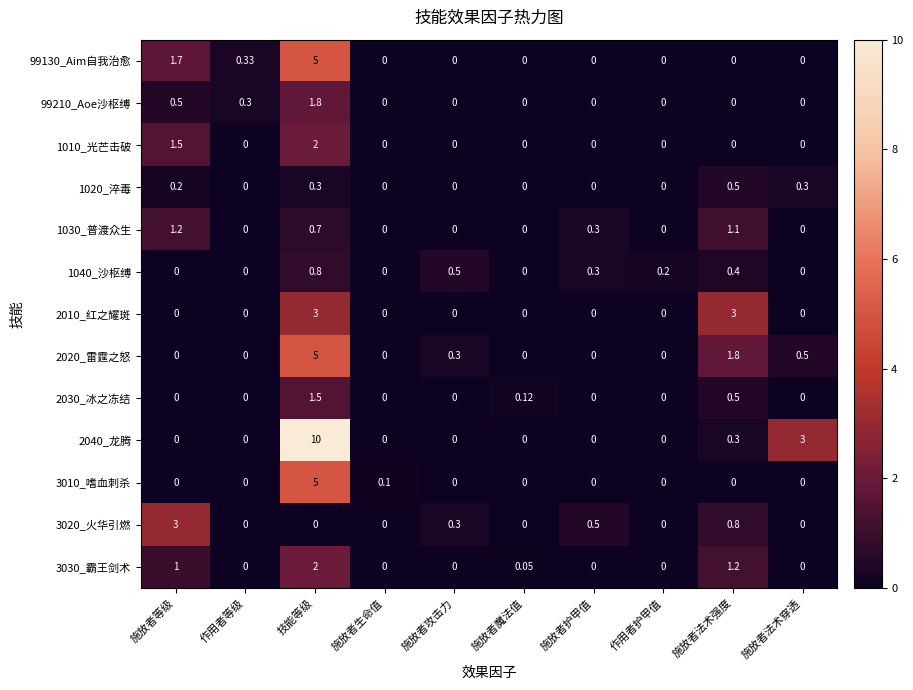

Where is 2040_龙腾 nearest to the value 5?

施放者法术穿透